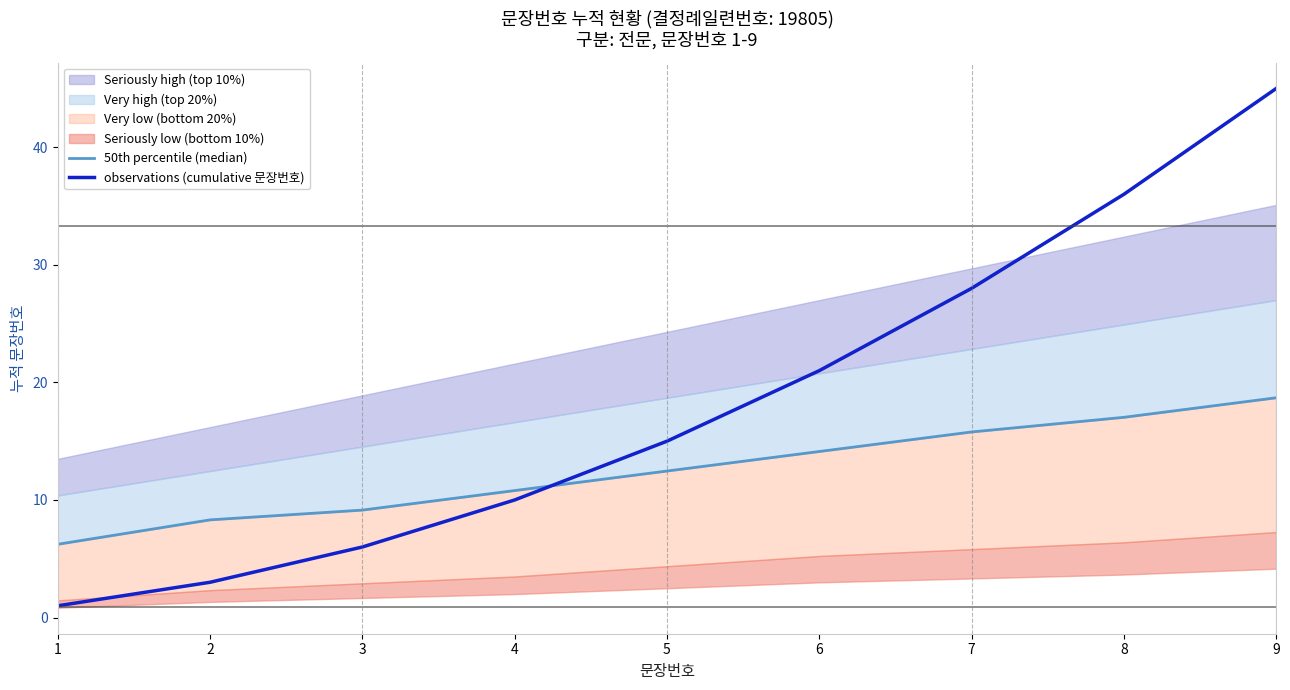

What is the highest value of the observations (cumulative 문장번호) series?

45